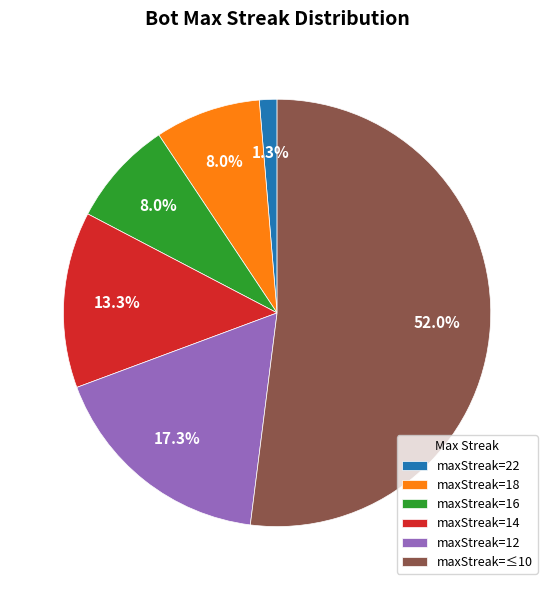

Count the number of slices in the pie.

6